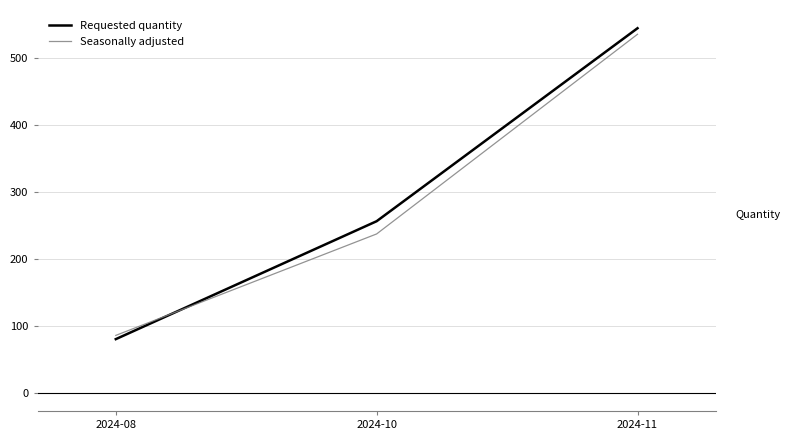

At which label is Seasonally adjusted closest to 310?

2024-10